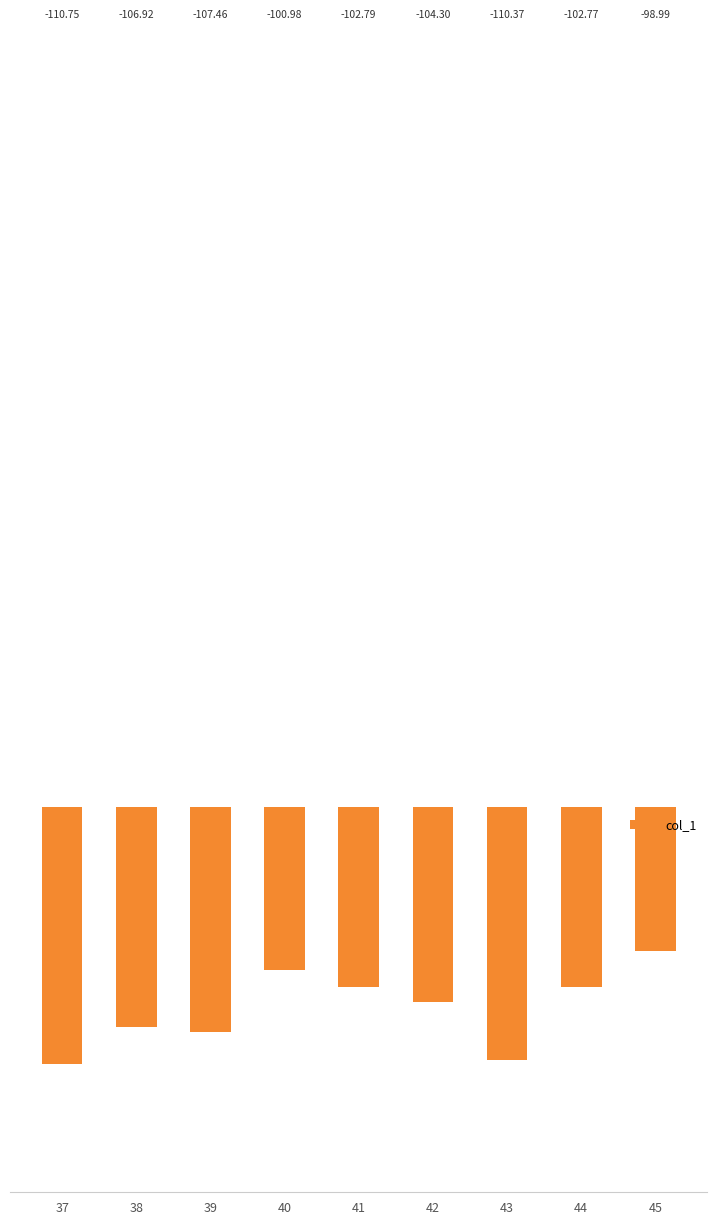

What is the minimum value shown in the chart?

-110.7